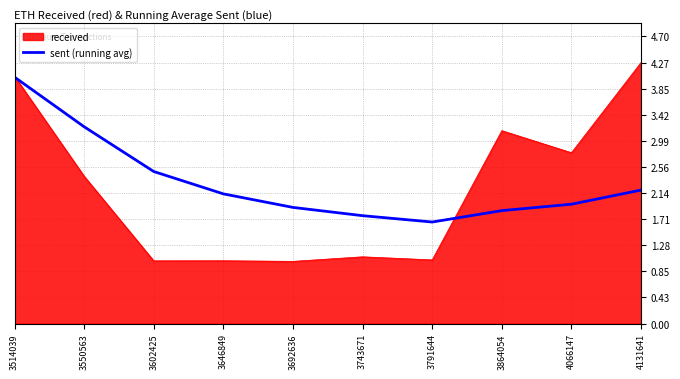

At which category is the sum across all series the highest?

3514039